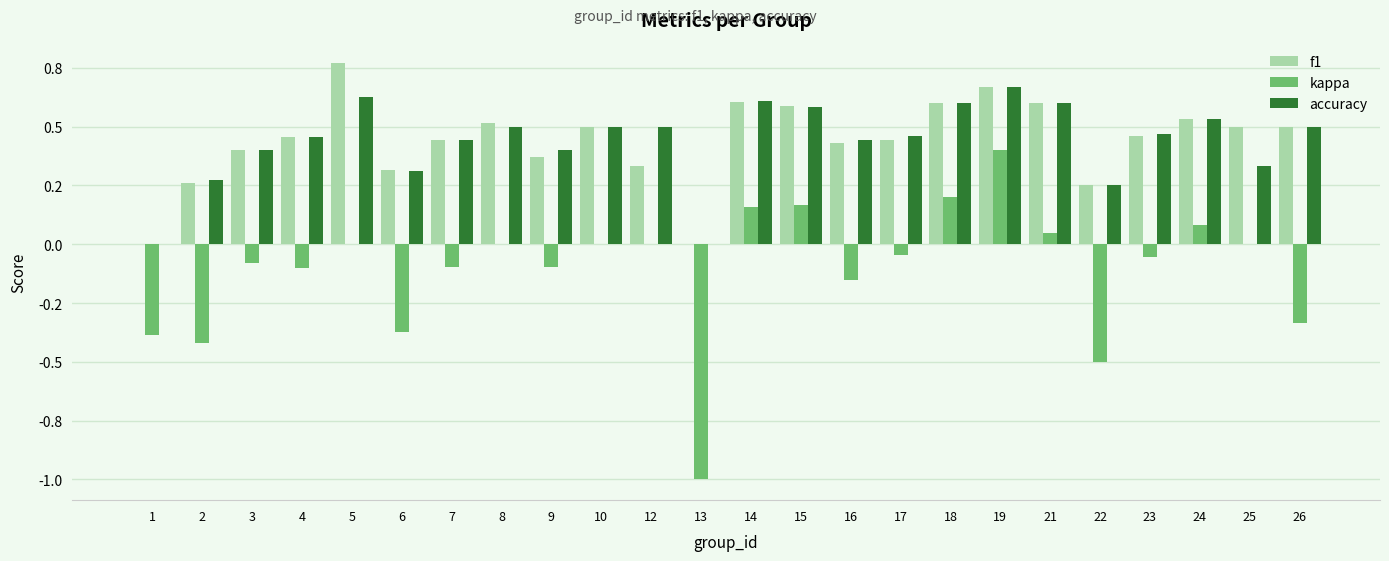

Where is kappa nearest to the value 0?

5